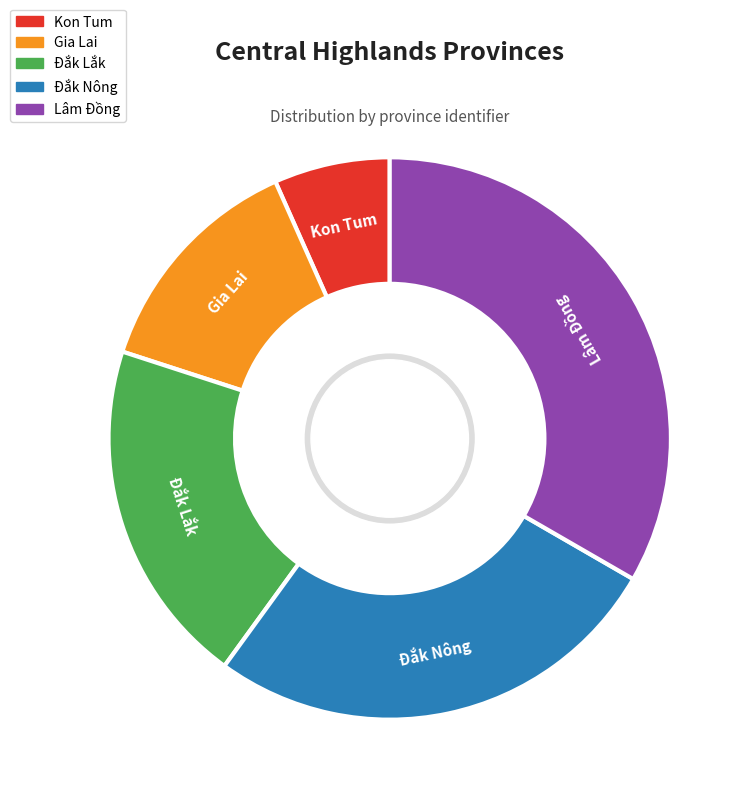

Is there any slice that represents more than half of the pie?

No